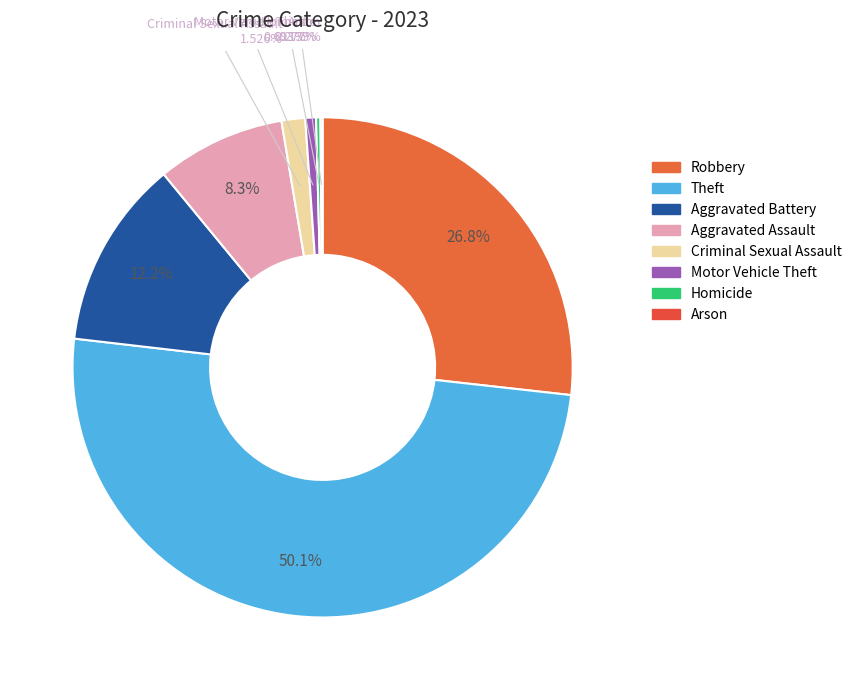

What percentage is the Theft slice, to the nearest percent?

50%